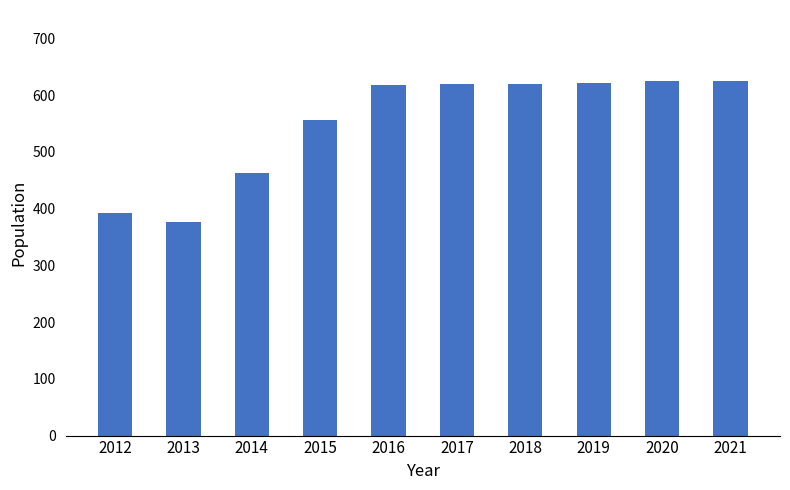

What is the value of the 9th bar from the left?

624